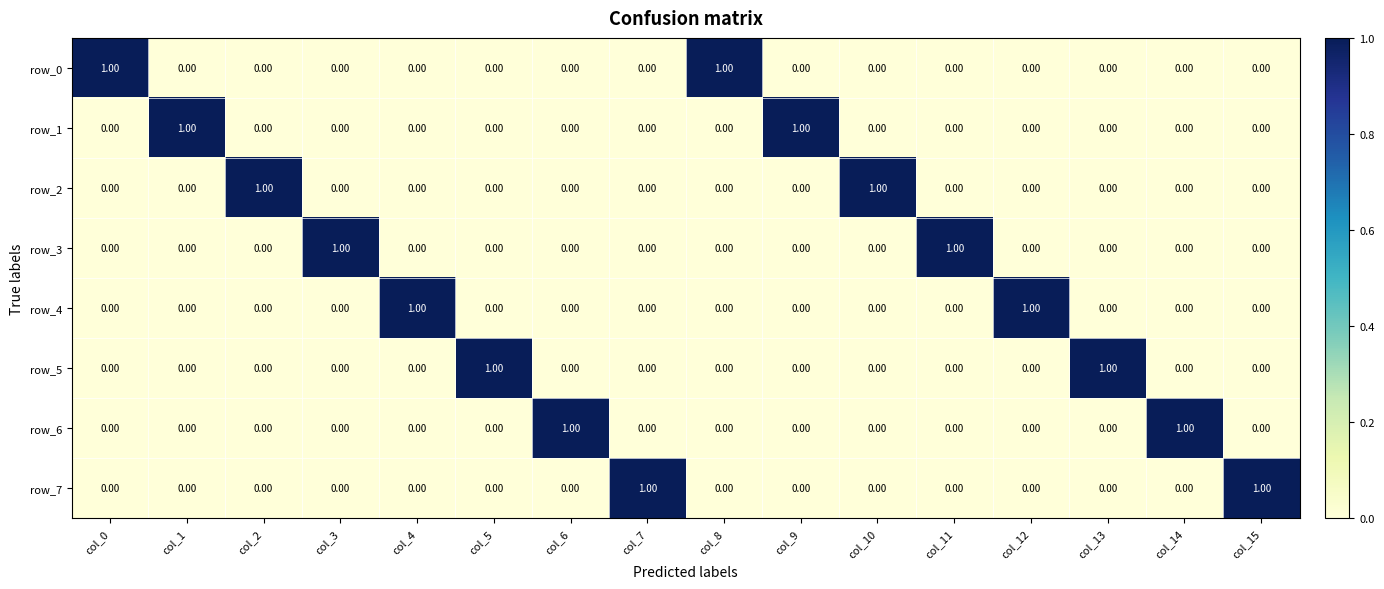

What is the greatest value displayed?

1